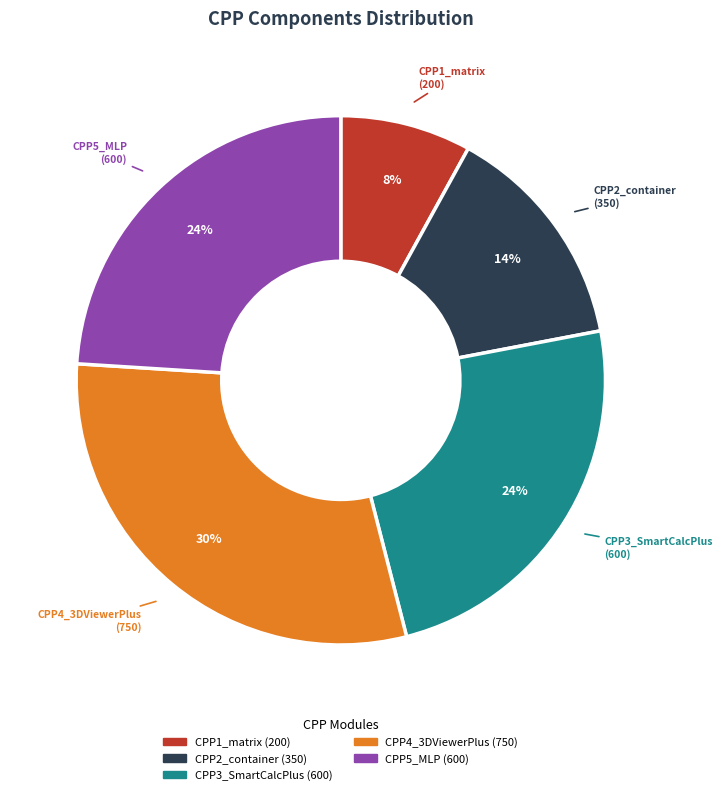

To the nearest percent, what portion does CPP5_MLP represent?

24%